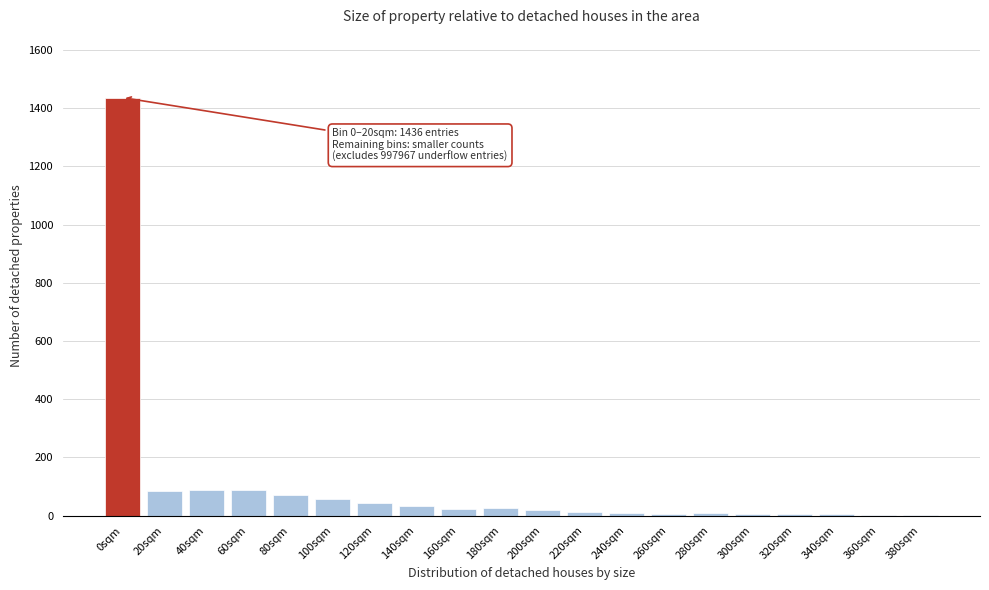

Which label corresponds to the largest value in the chart?

0sqm